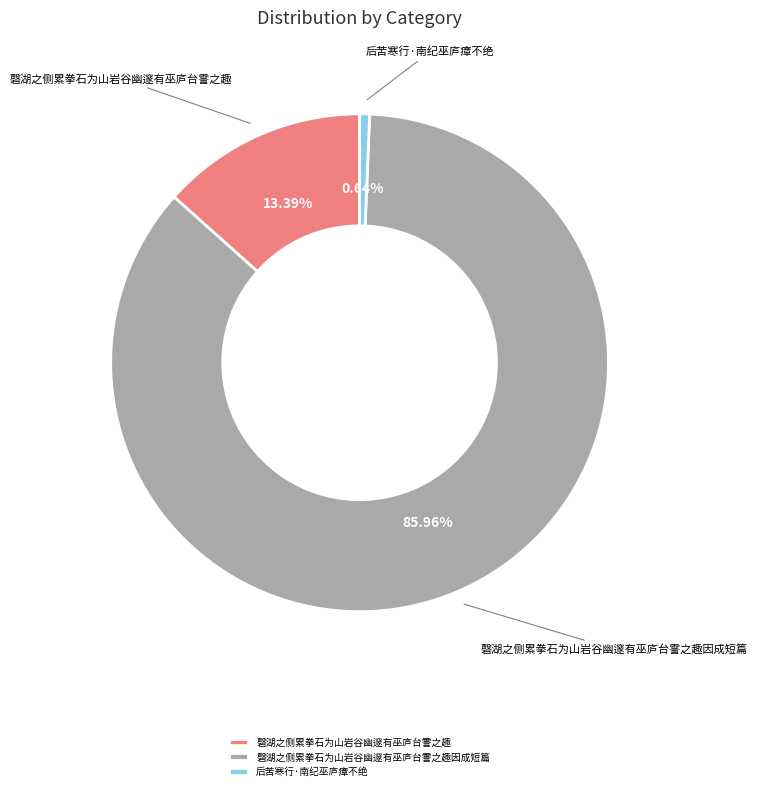

What percentage is NOT represented by 磬湖之侧累拳石为山岩谷幽邃有巫庐台霅之趣因成短篇?

14.0%